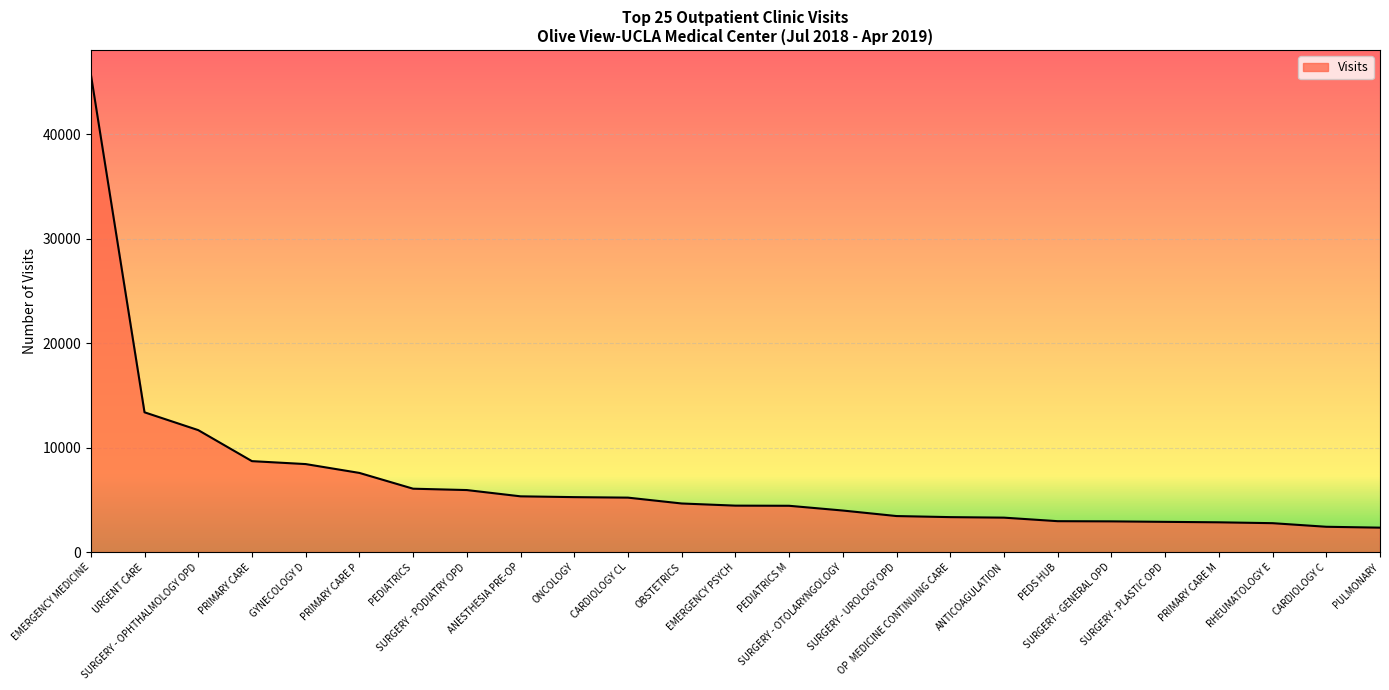

What is the minimum value shown in the chart?

2340